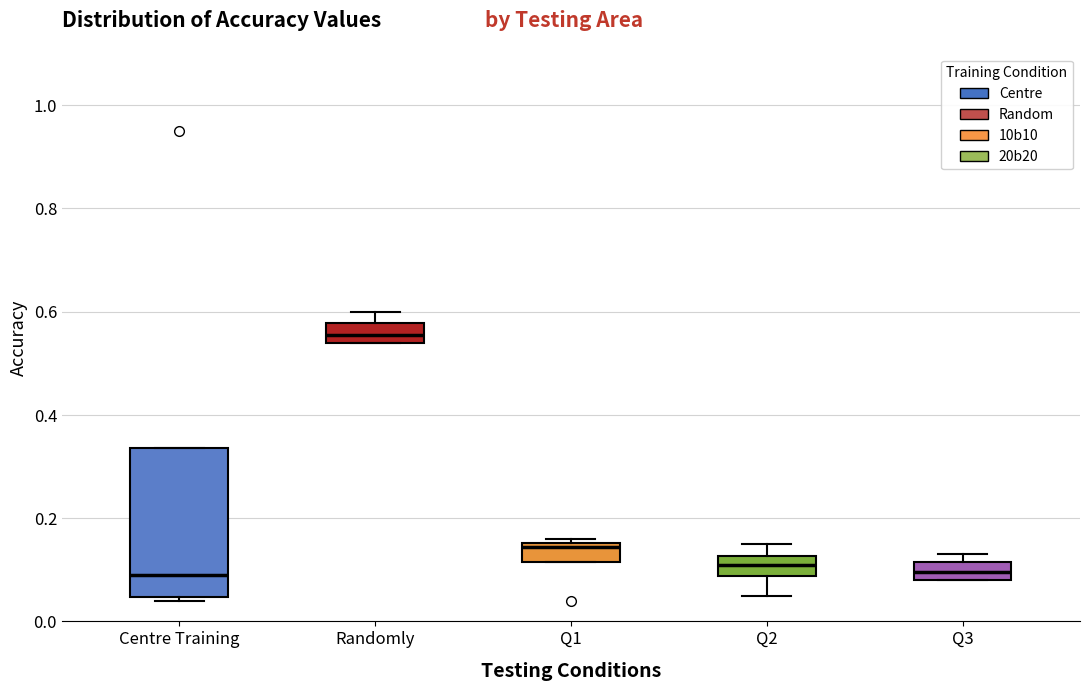

Comparing the boxes themselves (not the whiskers), which one is the tallest?

Centre Training